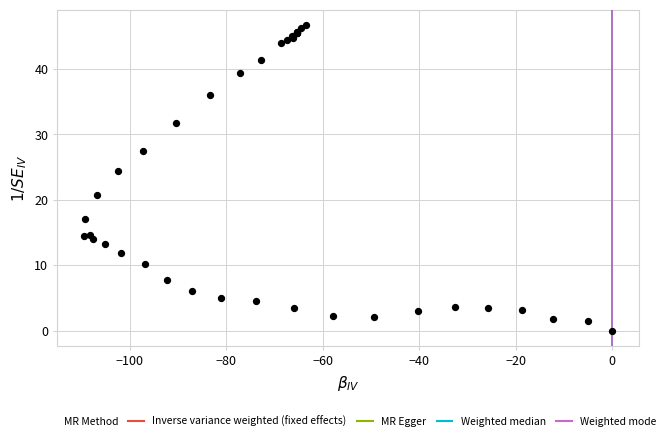

What Y value in the scatter plot is closest to 23?

24.4